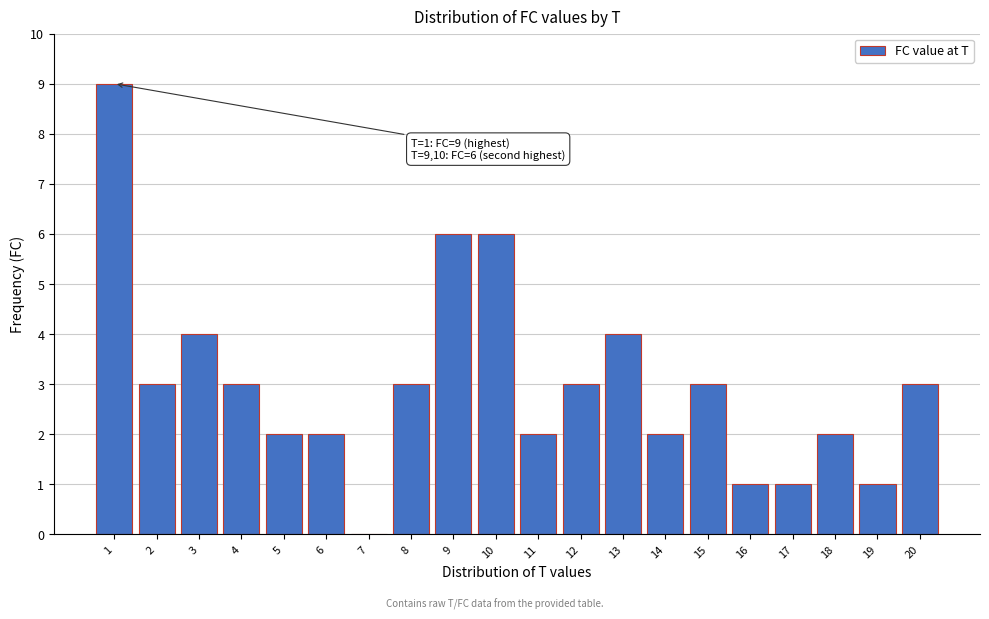

Reading right to left, what are all the values shown in this chart?

20=3	19=1	18=2	17=1	16=1	15=3	14=2	13=4	12=3	11=2	10=6	9=6	8=3	7=0	6=2	5=2	4=3	3=4	2=3	1=9